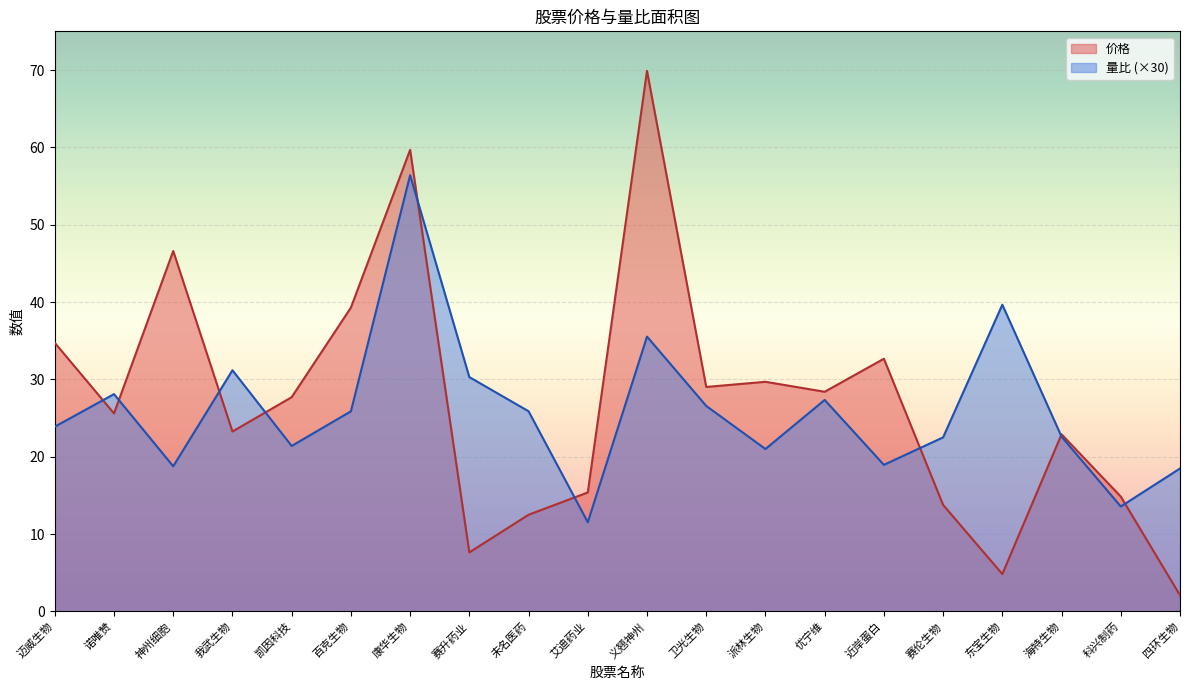

How many categories are shown in the chart?

20